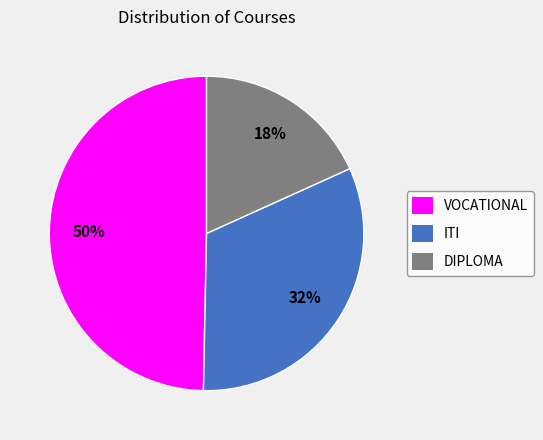

To the nearest percent, what portion does VOCATIONAL represent?

50%